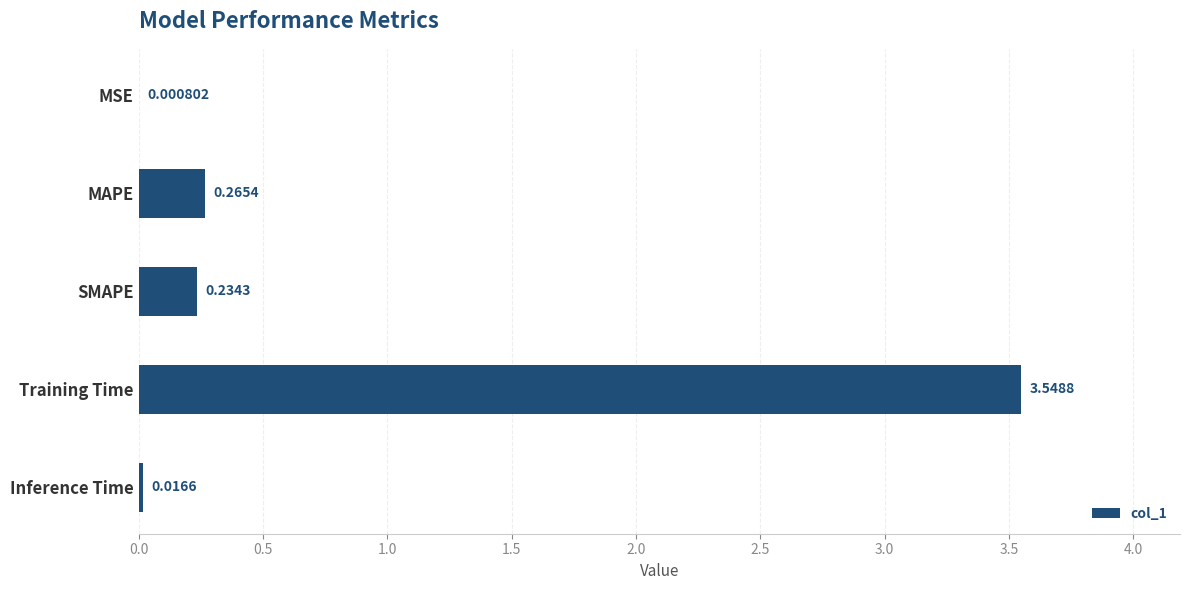

What is the average value?

0.8